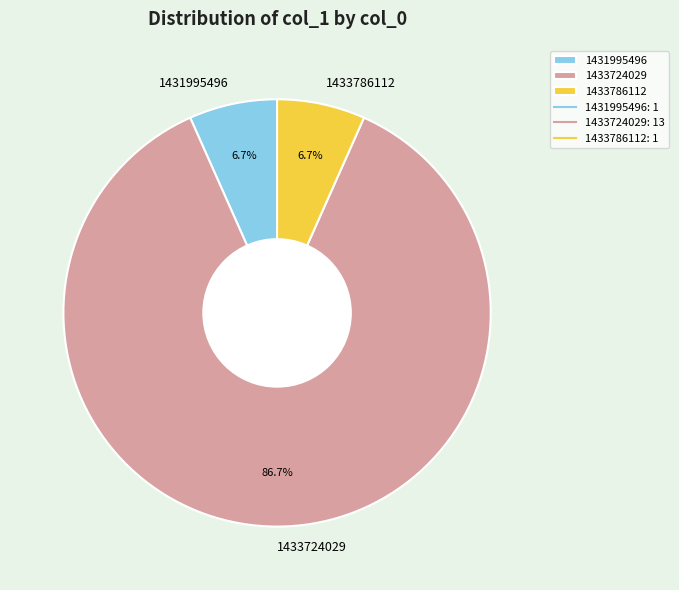

Which category has the biggest portion of the pie?

1433724029